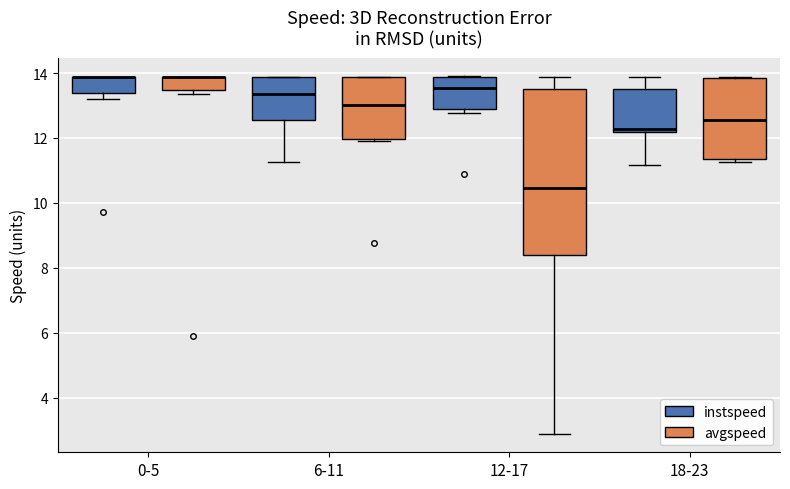

Which box is the tallest, from its lower edge to its upper edge?

12-17 (avgspeed)